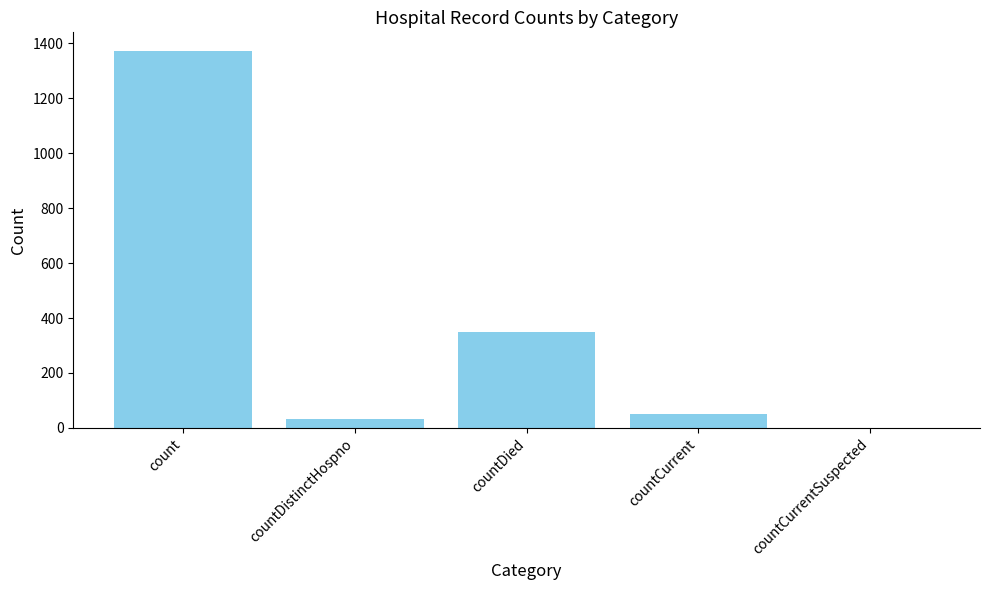

How many data points does each series have?

5